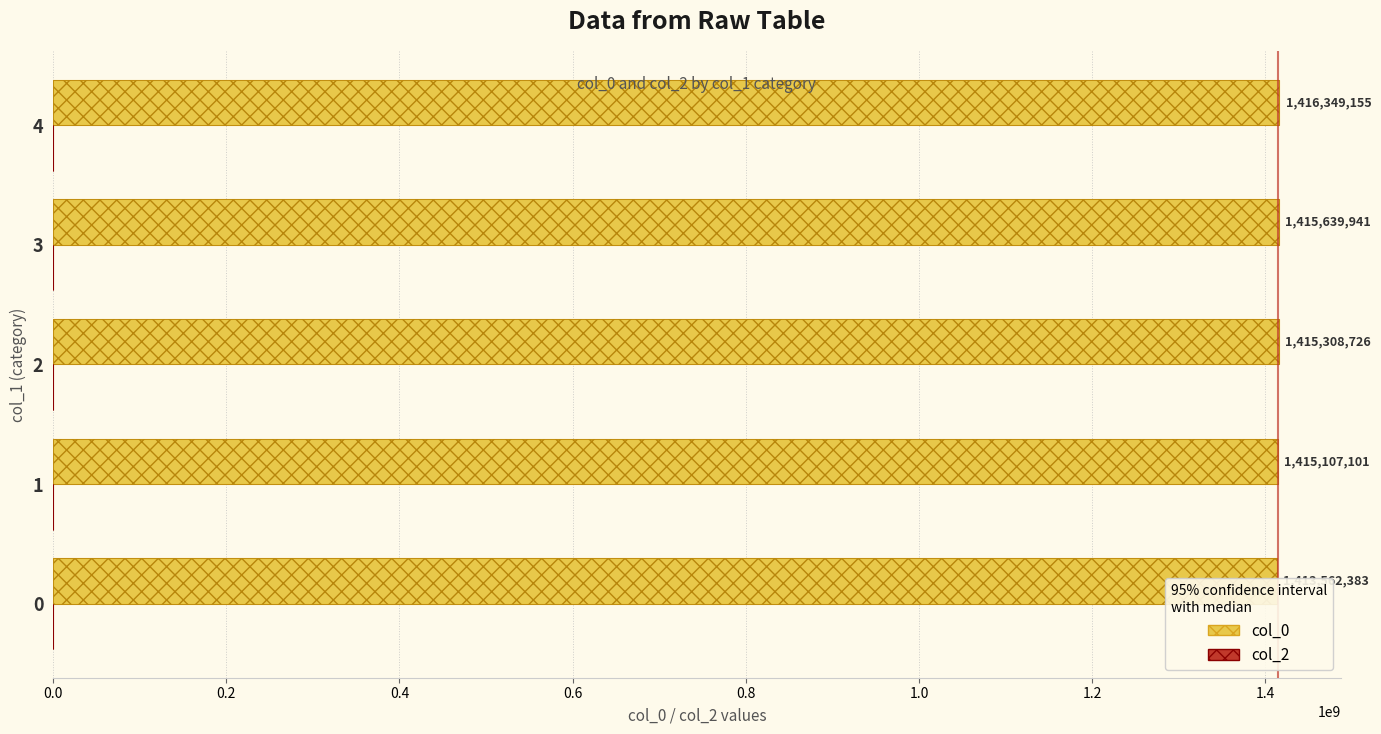

Between 0.2 and 0.8, which series saw the biggest shift?

col_0